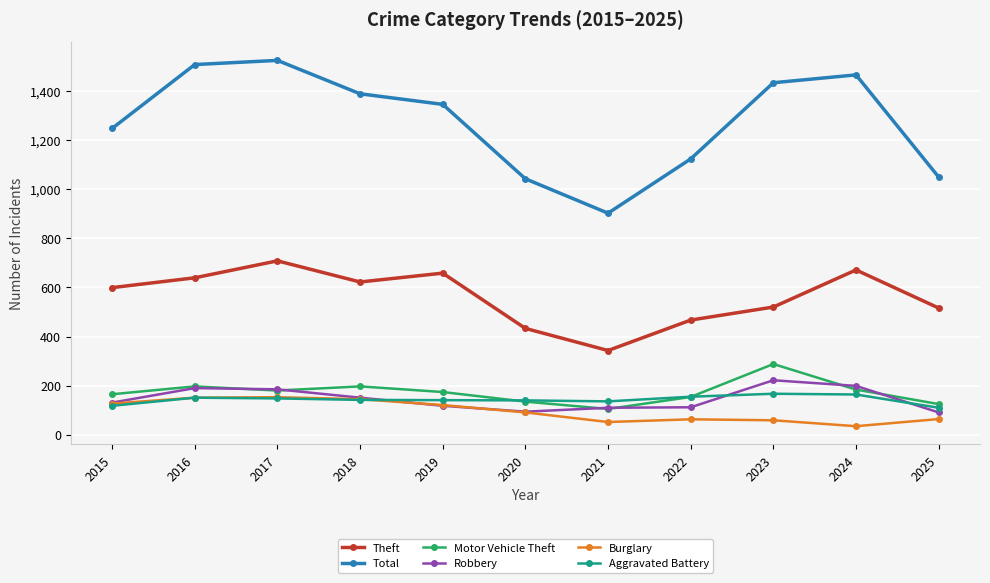

At which label does Total reach its peak?

2017